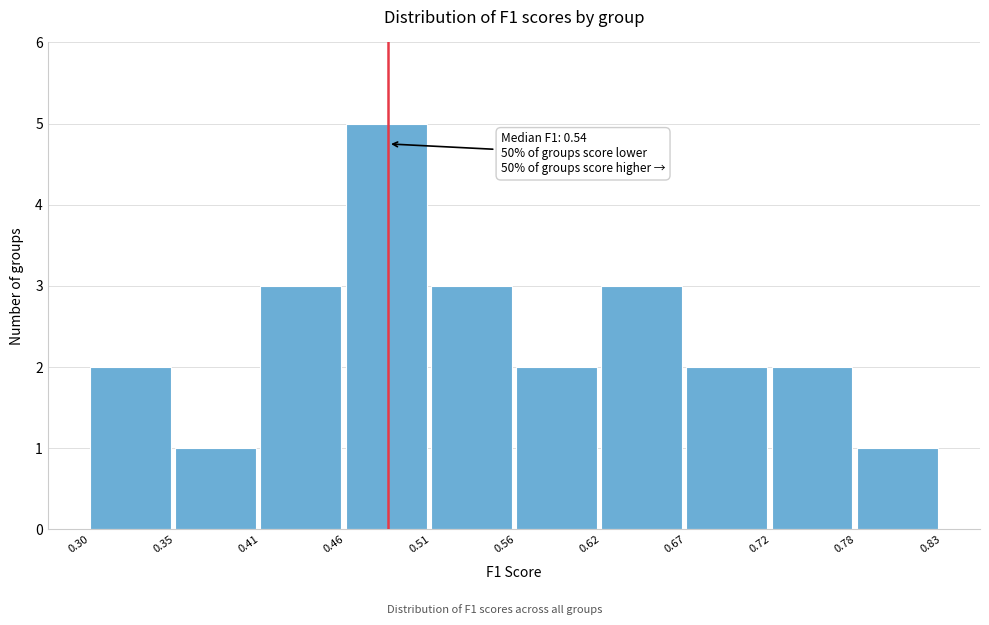

Over which range of the x-axis is the bar tallest?

0.46 to 0.51